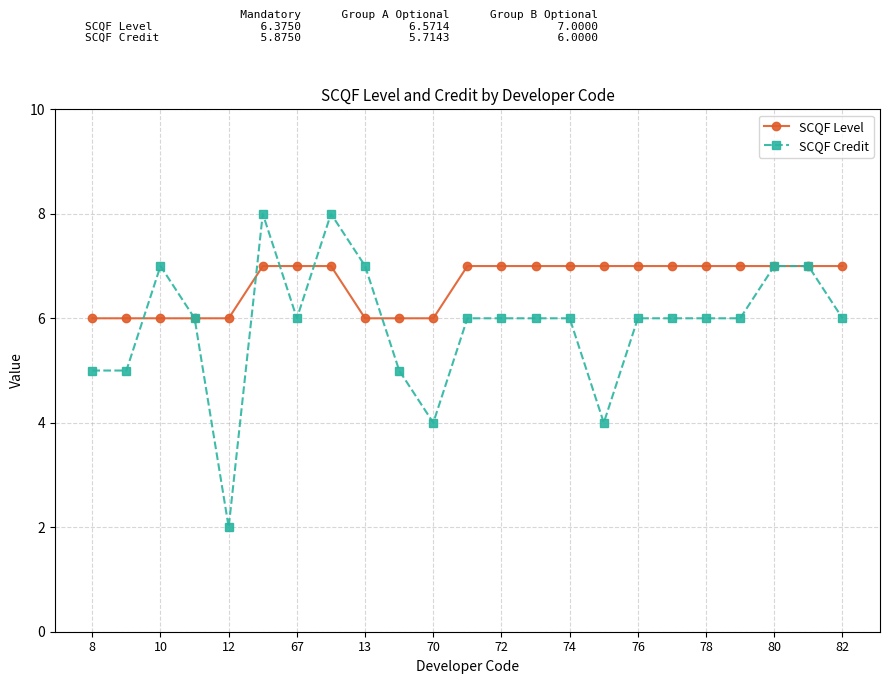

What is the highest value of the SCQF Level series?

7